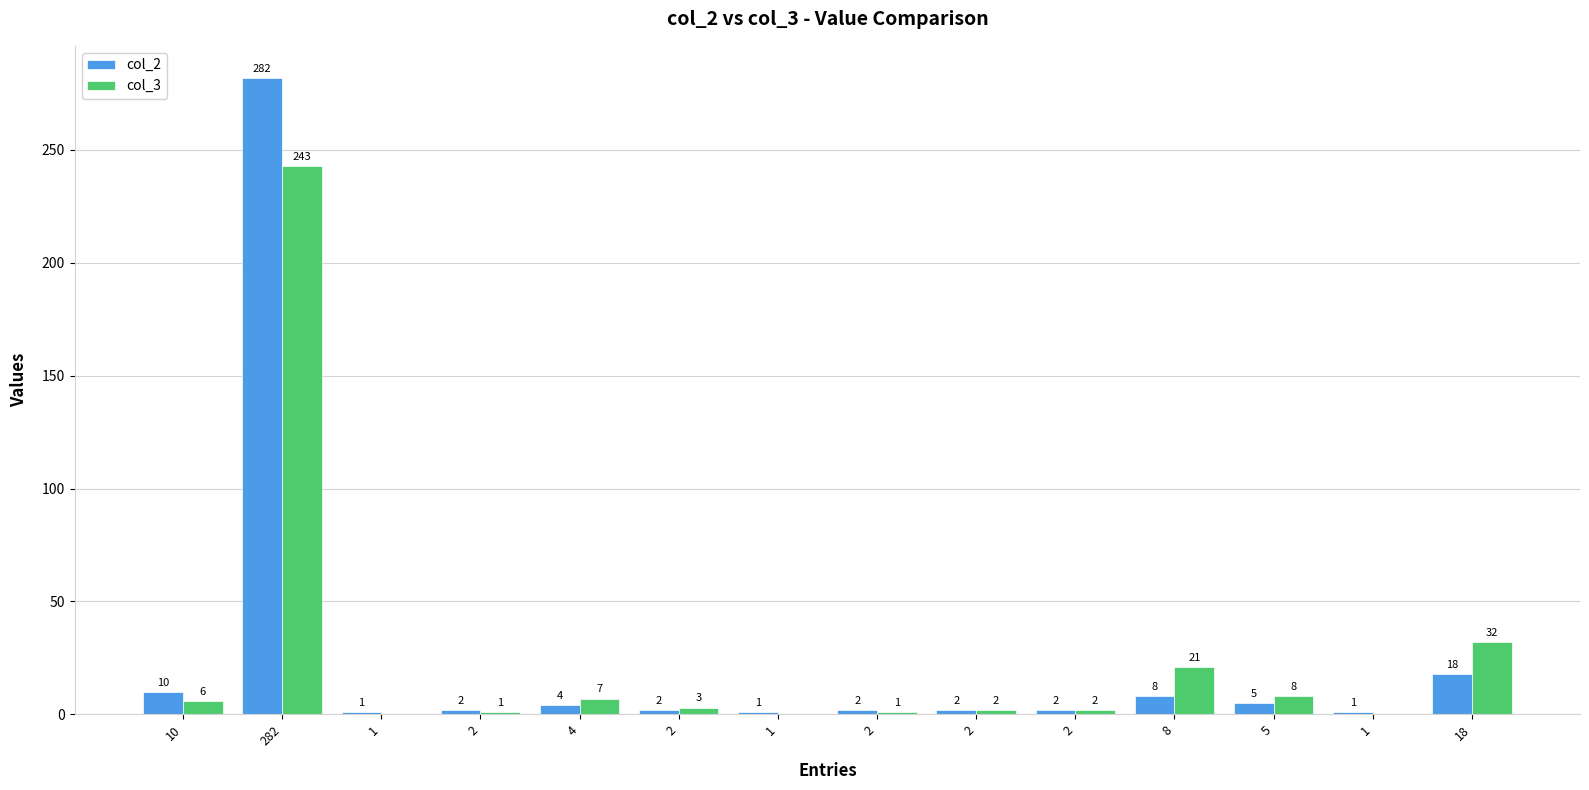

Reading left to right, list all the values displayed in this chart.

col_2: 10	282	1	2	4	2	1	2	2	2	8	5	1	18
col_3: 6	243	0	1	7	3	0	1	2	2	21	8	0	32